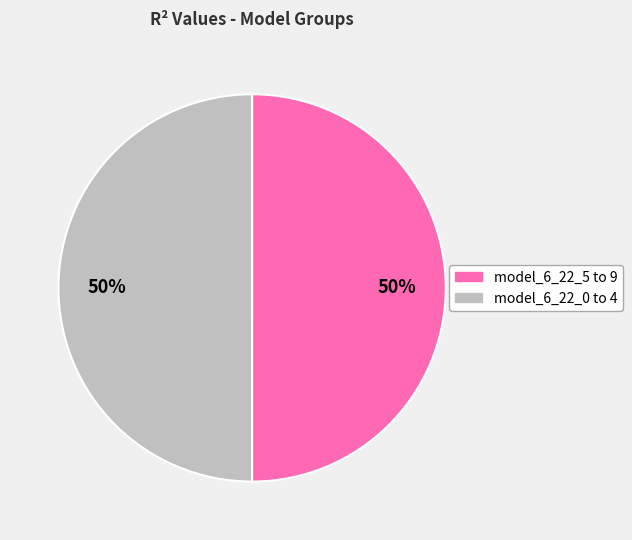

Count the number of slices in the pie.

2